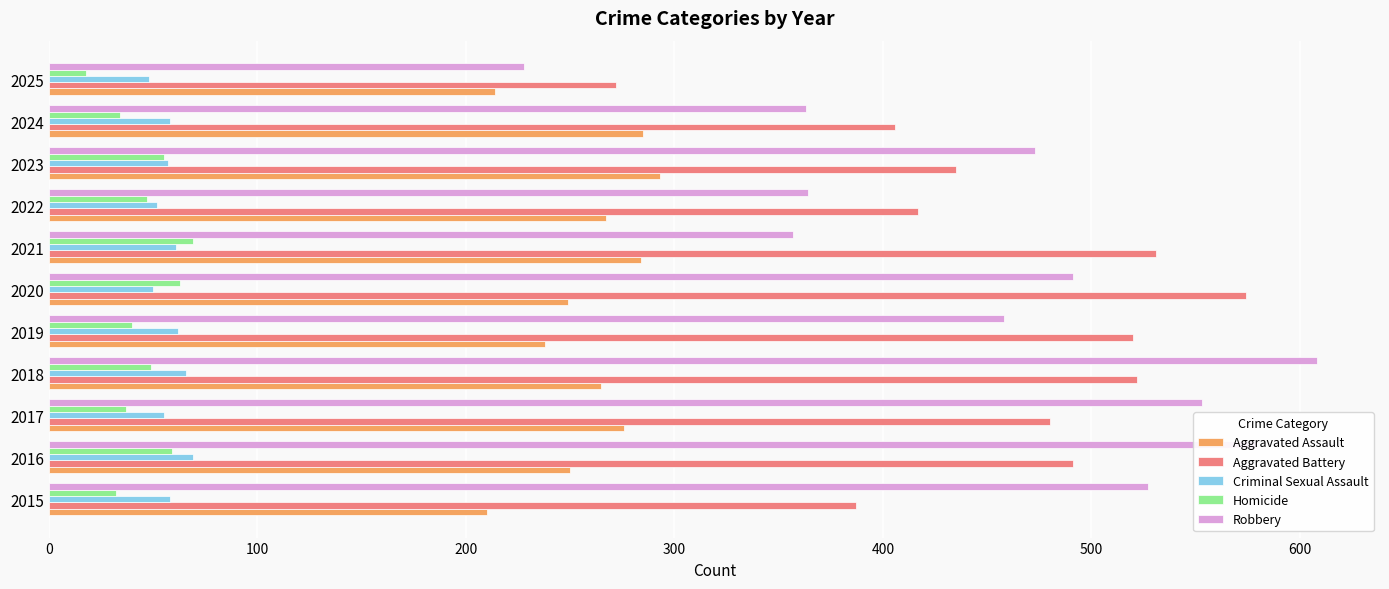

Count the number of data series in this chart.

5